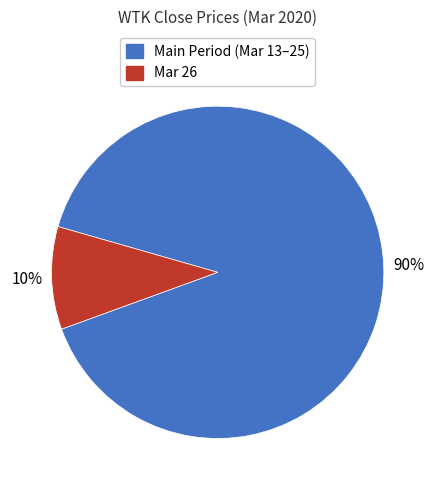

To the nearest percent, what is the difference between the largest and smallest slice percentages?

80%